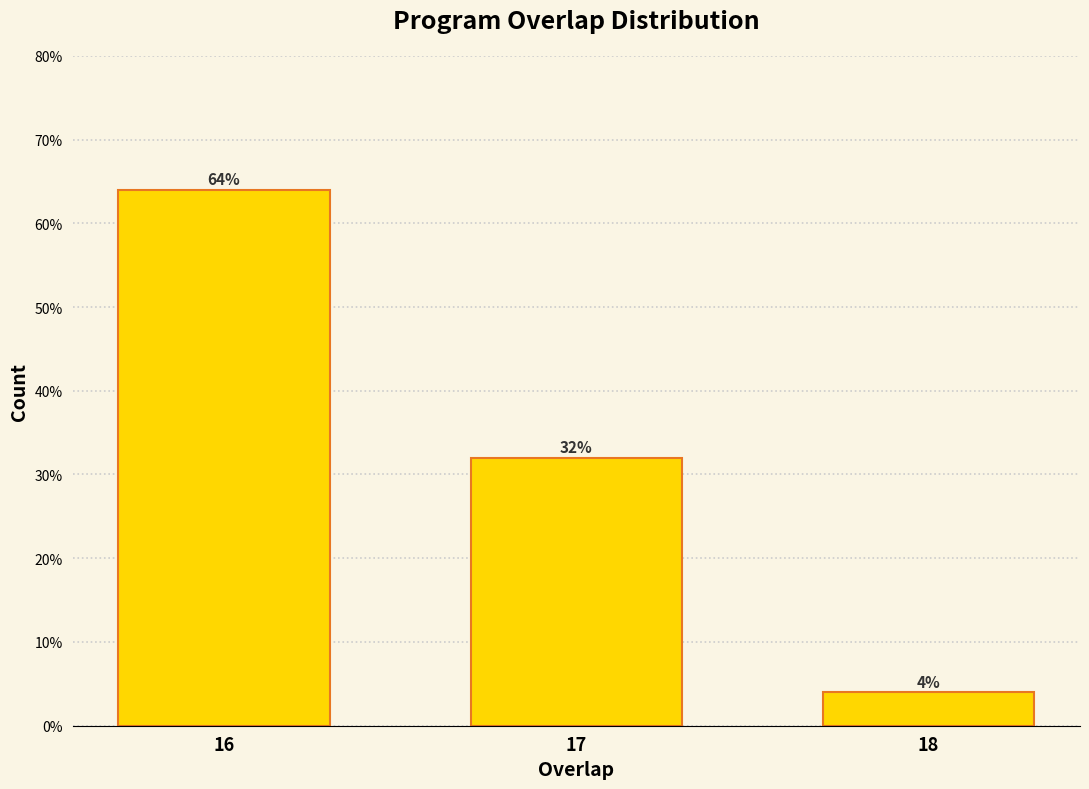

Reading right to left, extract all data points from this chart.

4	32	64